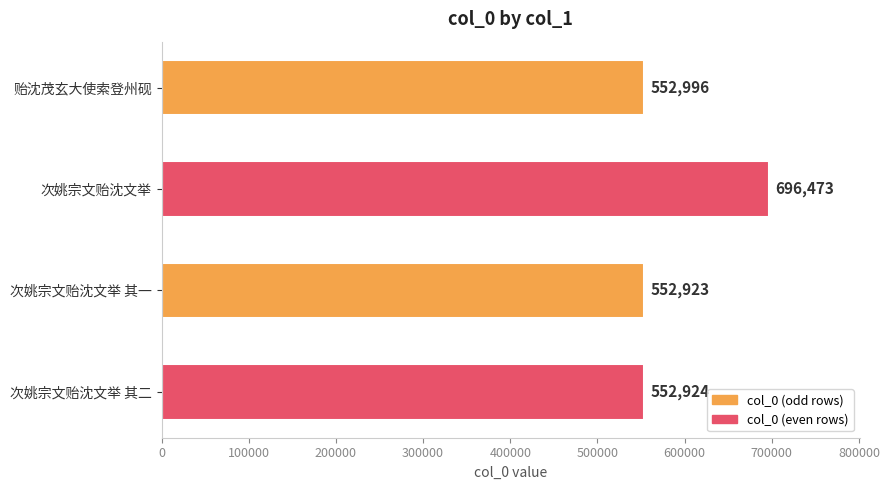

What is the change in value from 次姚宗文贻沈文举 to 次姚宗文贻沈文举 其一?

-143550